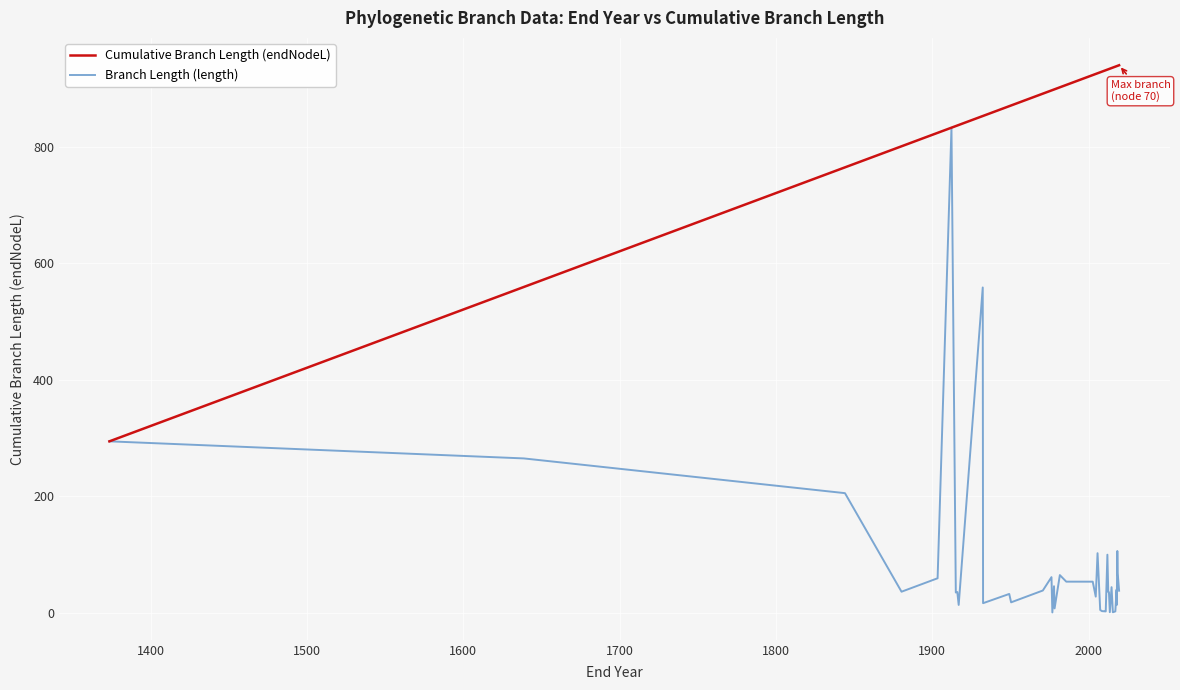

What is the sum of all Cumulative Branch Length (endNodeL) values?

34996.9